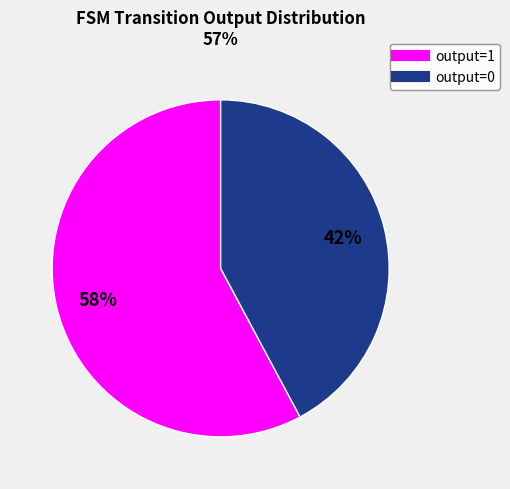

Count the number of slices in the pie.

2